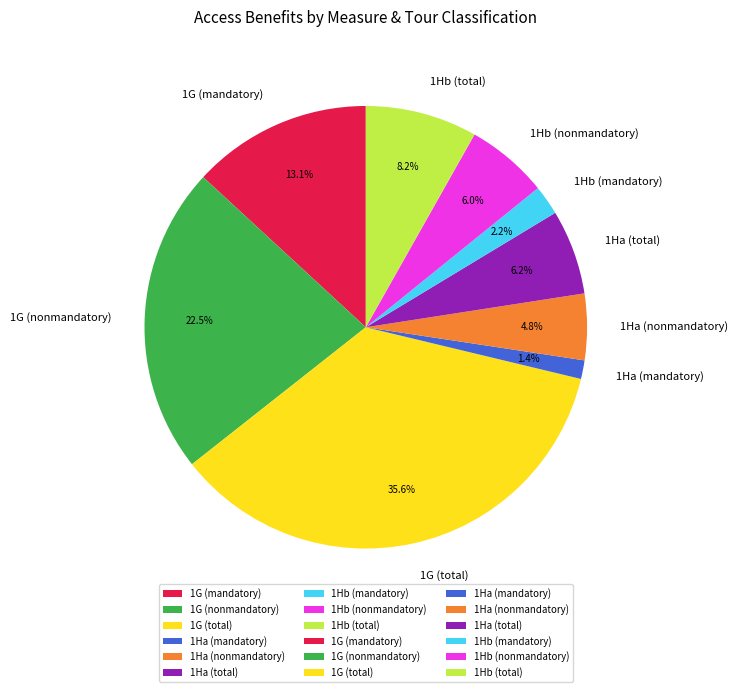

To the nearest percent, what portion does 1Ha (mandatory) represent?

1%